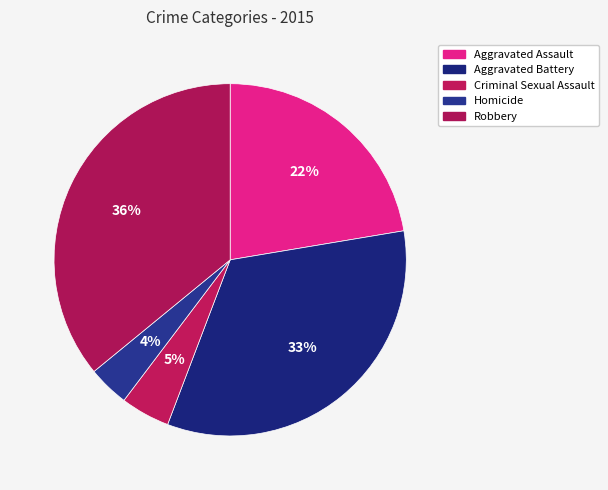

Which has a higher value, Aggravated Battery or Criminal Sexual Assault?

Aggravated Battery